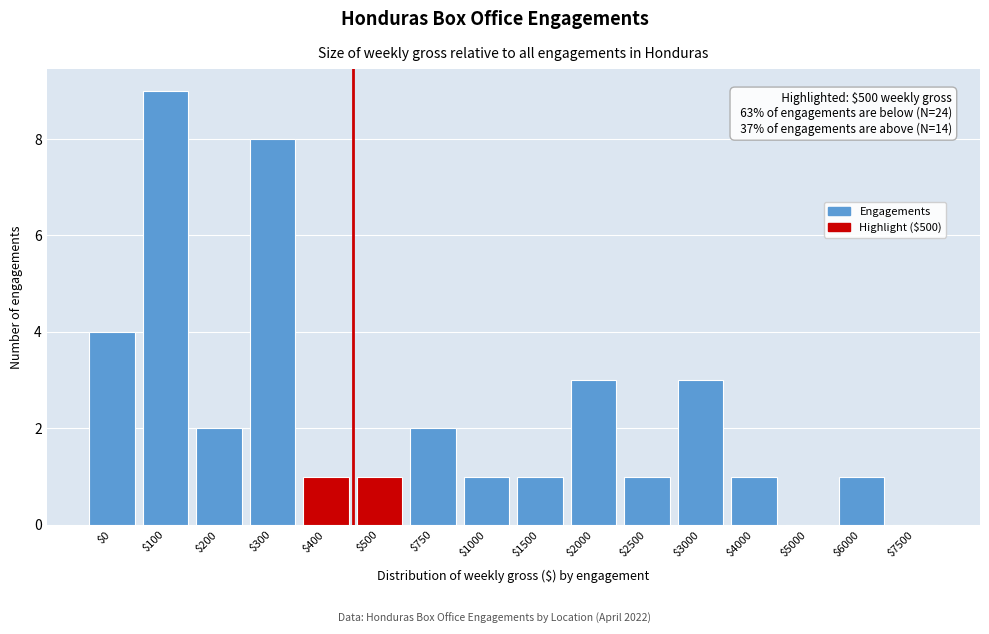

The chart shows a value of 1 at $500. True or false?

True